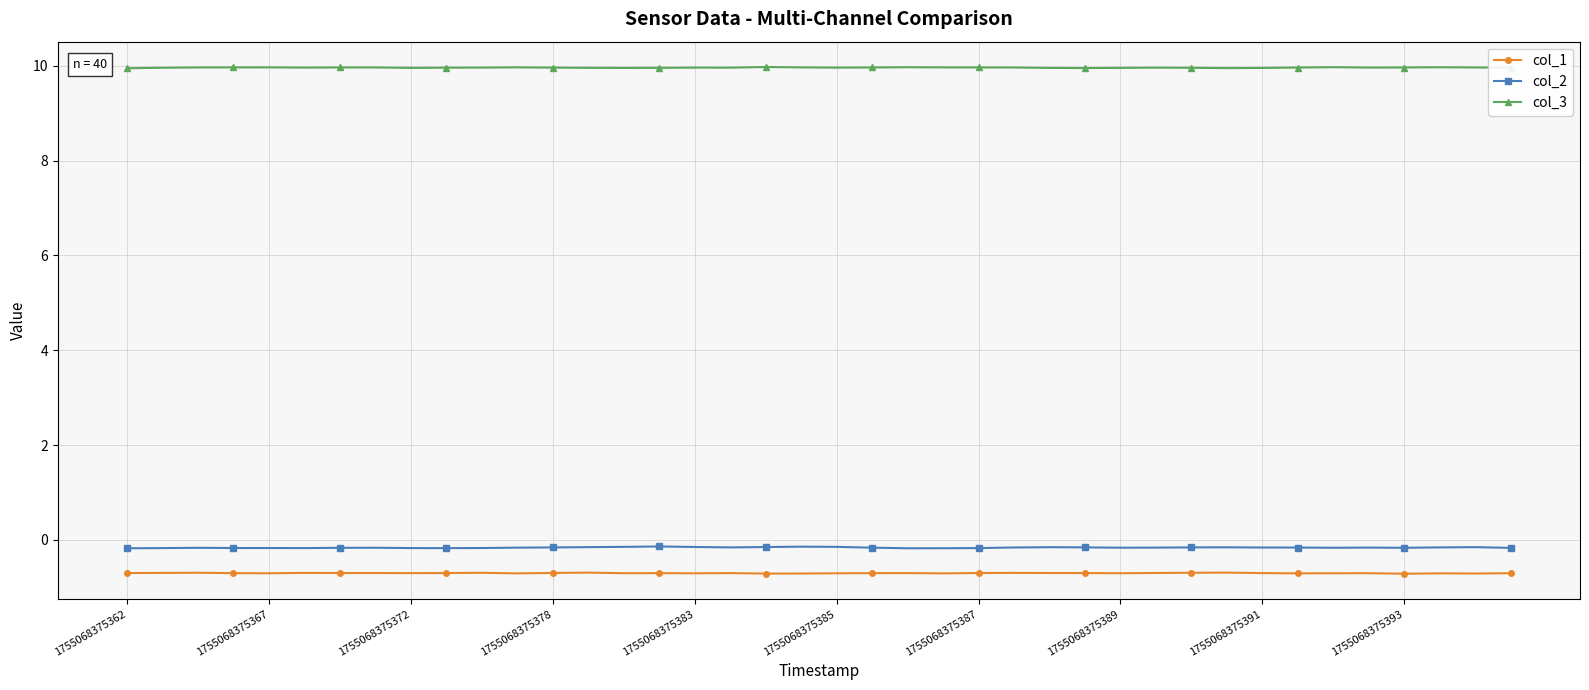

At how many categories does at least one series exceed 4?

40